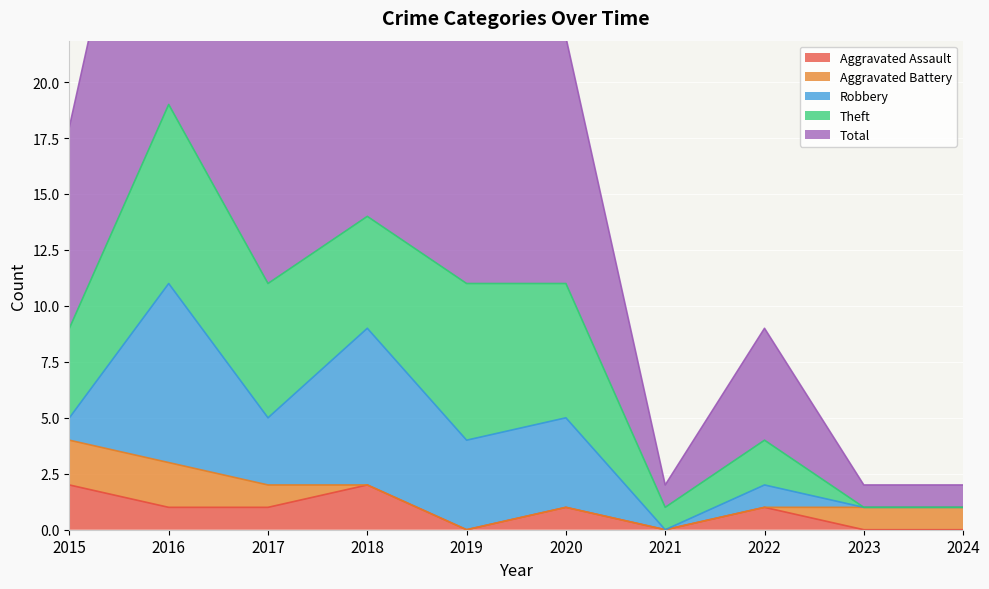

How many lines are shown in the chart?

5